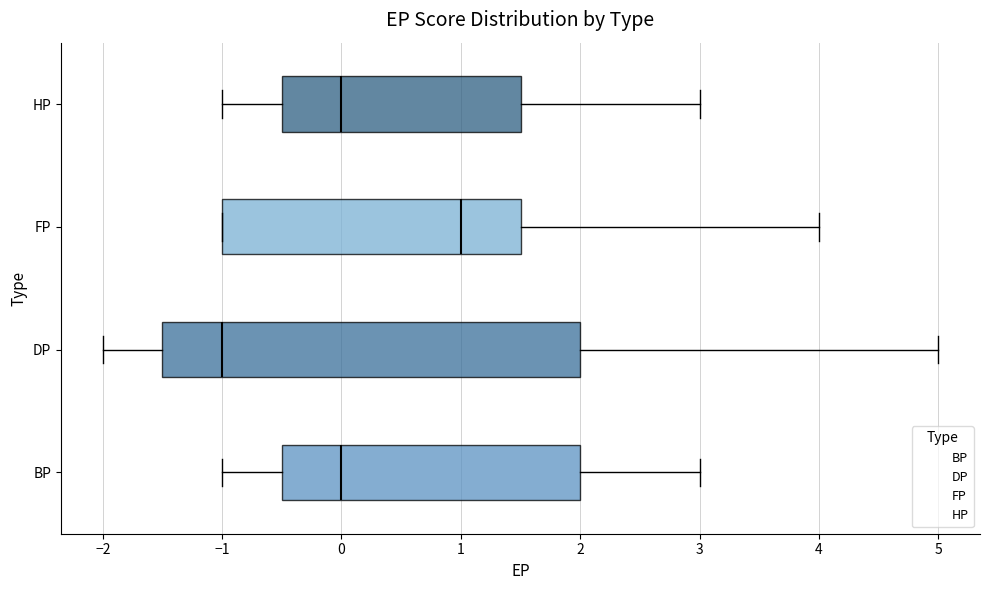

Reading bottom to top, read every box against the x-axis: the position of its median line, the range the box covers, and the ends of its whiskers. The values are not printed on the chart, so give them approximately, as read against the axis.

BP: median 0.0, box -0.5 to 2.0, whiskers -1.0 to 3.0
DP: median -1.0, box -1.5 to 2.0, whiskers -2.0 to 5.0
FP: median 1.0, box -1.0 to 1.5, whiskers -1.0 to 4.0
HP: median 0.0, box -0.5 to 1.5, whiskers -1.0 to 3.0